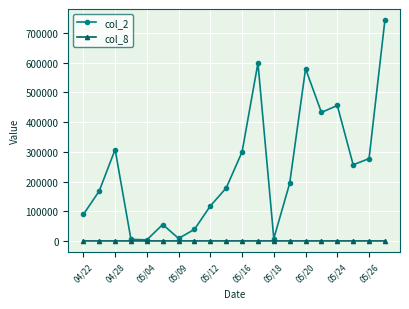

What is the greatest value displayed?

743350